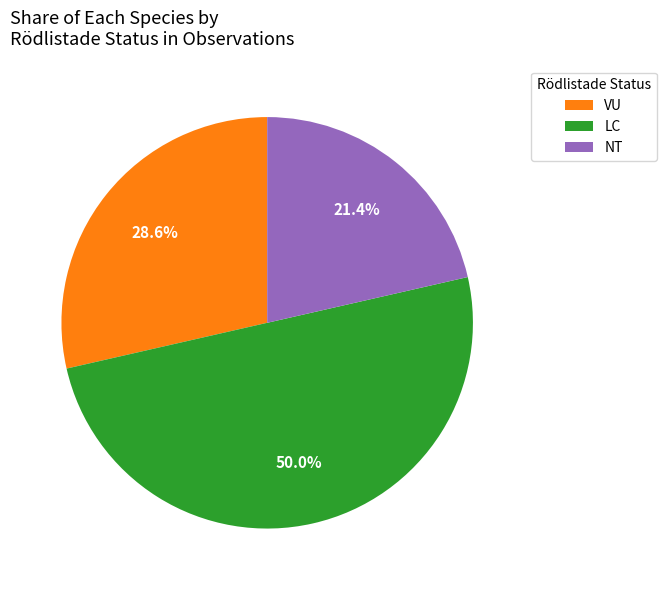

Rank the categories by value from highest to lowest.

LC, VU, NT